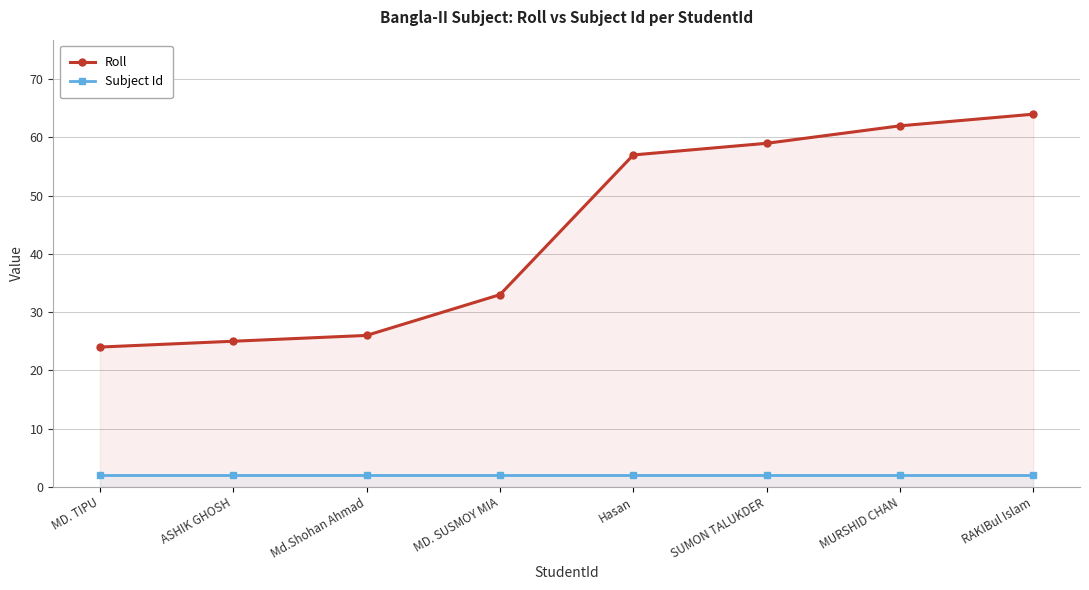

At which label does Subject Id reach its peak?

MD. TIPU